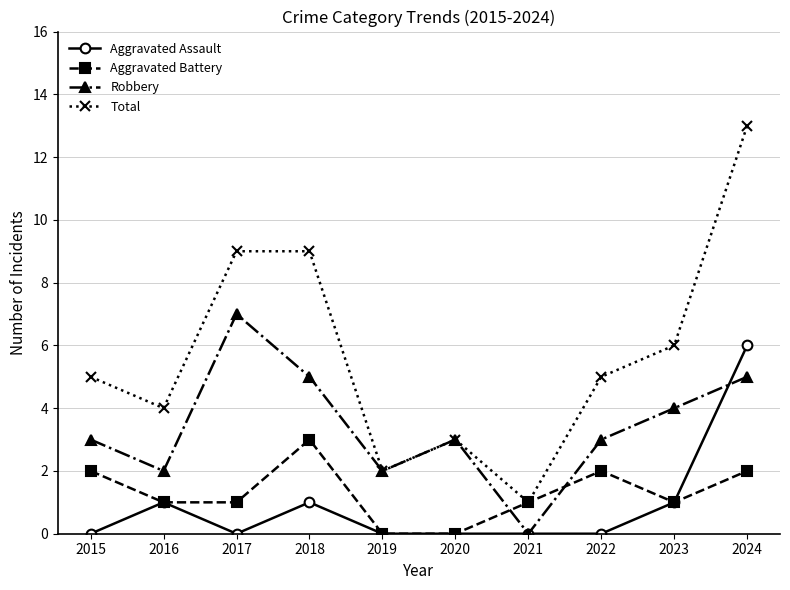

Reading right to left, extract all data points from this chart.

Aggravated Assault: 2024=6	2023=1	2022=0	2021=0	2020=0	2019=0	2018=1	2017=0	2016=1	2015=0
Aggravated Battery: 2024=2	2023=1	2022=2	2021=1	2020=0	2019=0	2018=3	2017=1	2016=1	2015=2
Robbery: 2024=5	2023=4	2022=3	2021=0	2020=3	2019=2	2018=5	2017=7	2016=2	2015=3
Total: 2024=13	2023=6	2022=5	2021=1	2020=3	2019=2	2018=9	2017=9	2016=4	2015=5